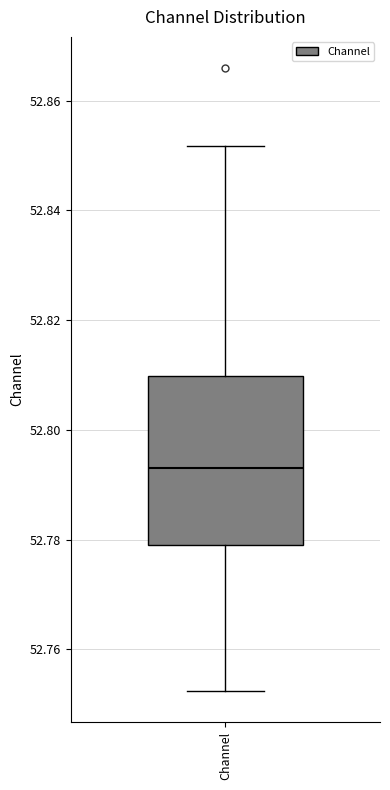

Where is the lower edge of the box for Channel on the y-axis? The values are not printed on the chart, so give them approximately, as read against the axis.

52.780